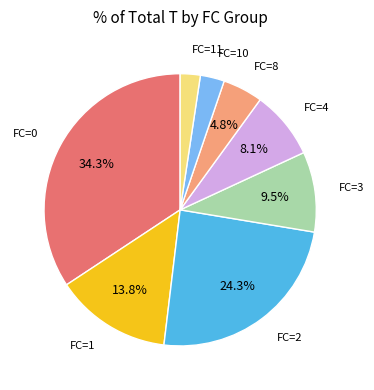

Is there a majority slice in this chart?

No